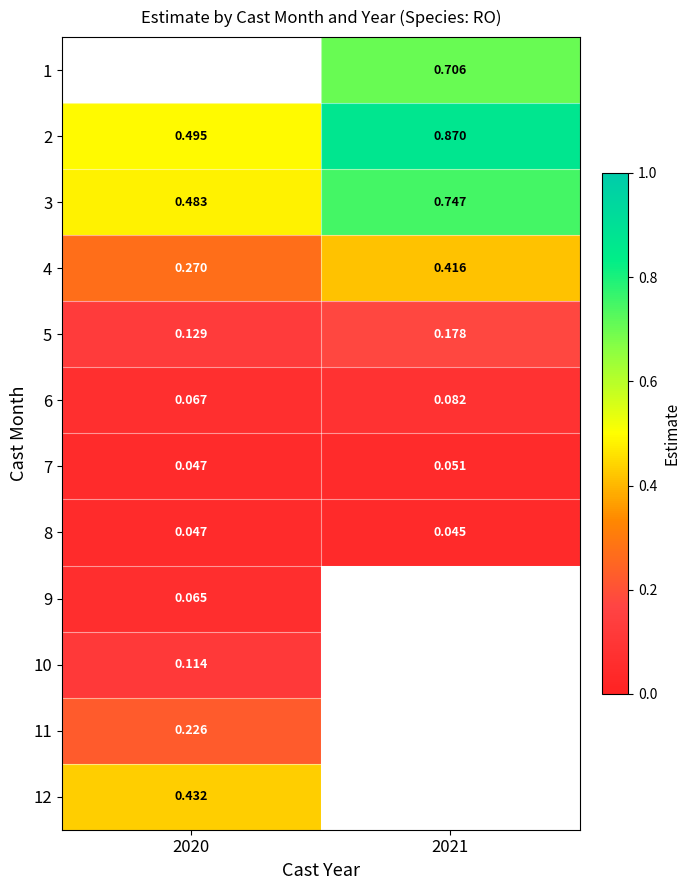

Is the value of 12 at 2020 greater than the value of 8 at 2021?

Yes